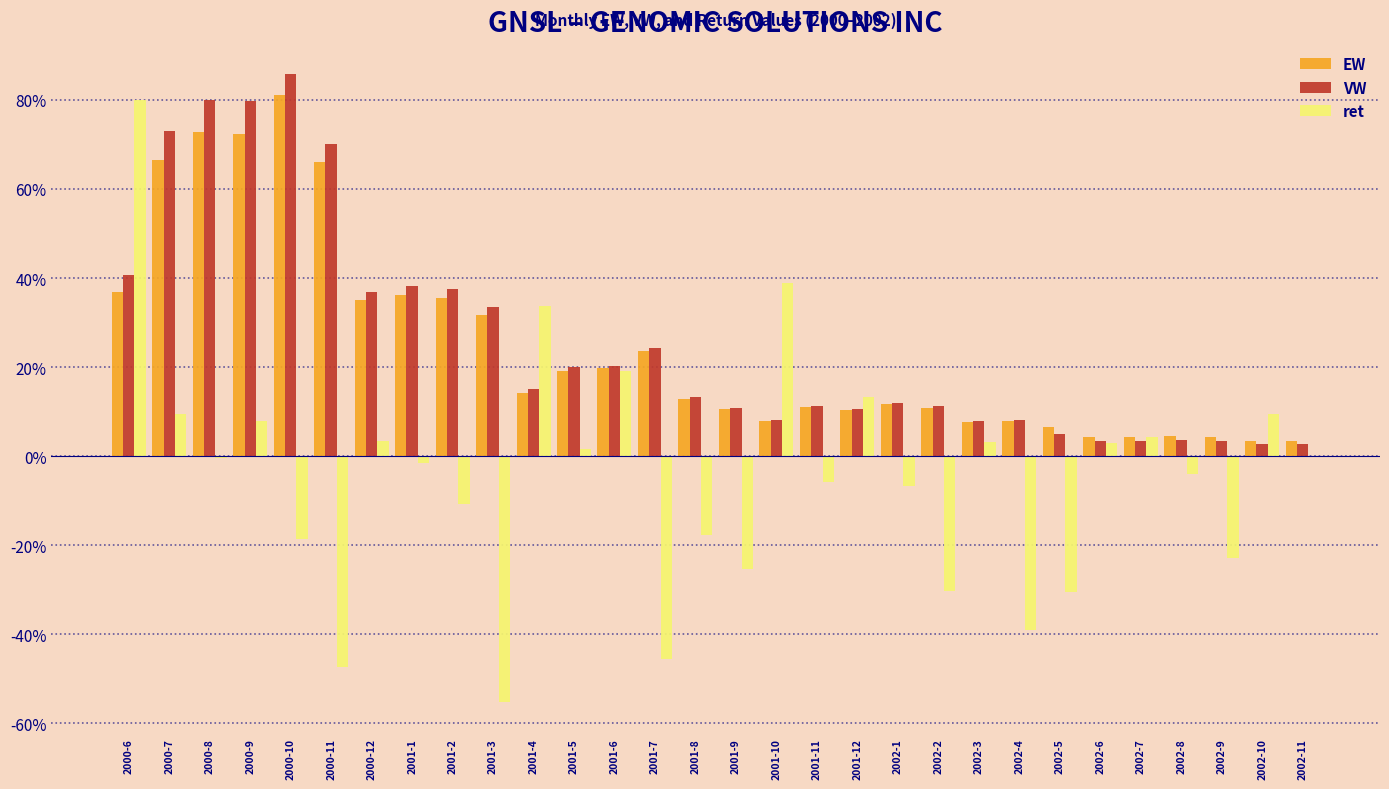

True or false: ret has a value of -0.4 at 2002-4.

True